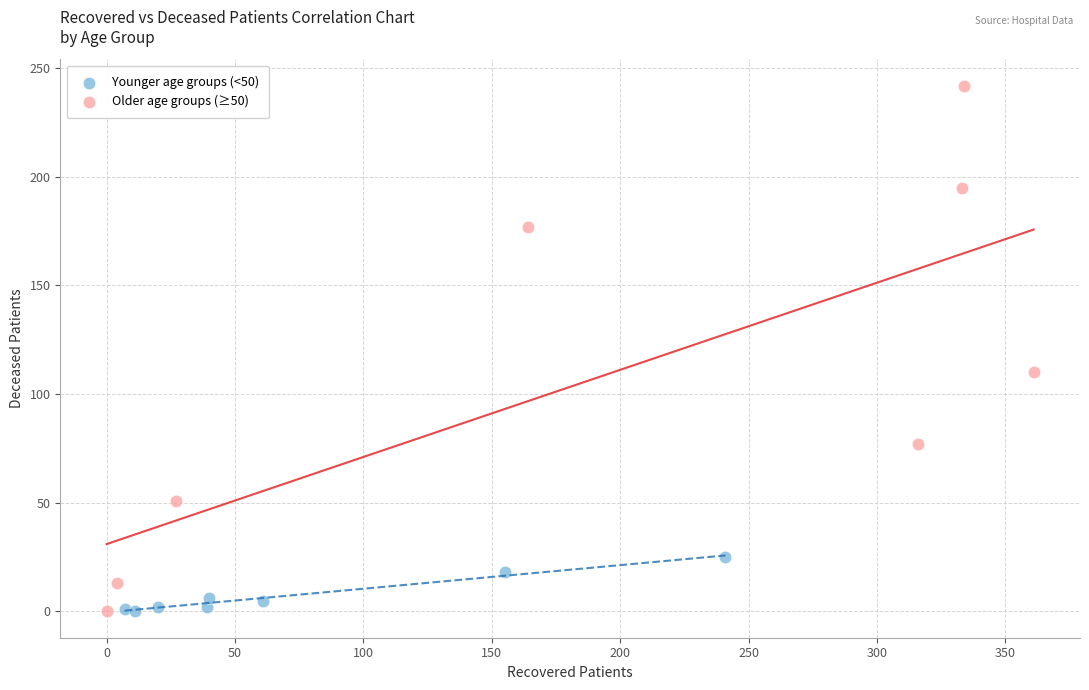

Which series contains the highest Y value?

Older age groups (≥50)